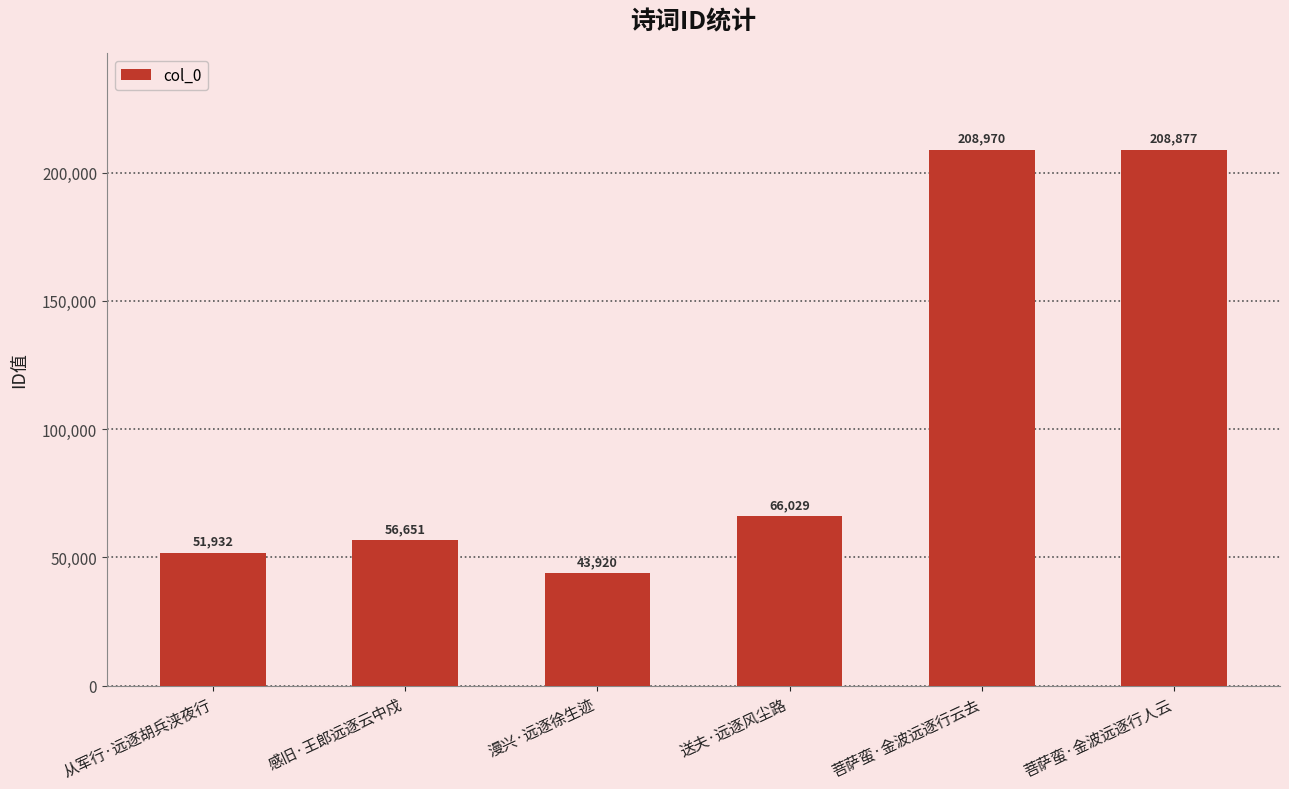

What value does the data have at 菩萨蛮·金波远逐行云去, to the nearest 10?

208970